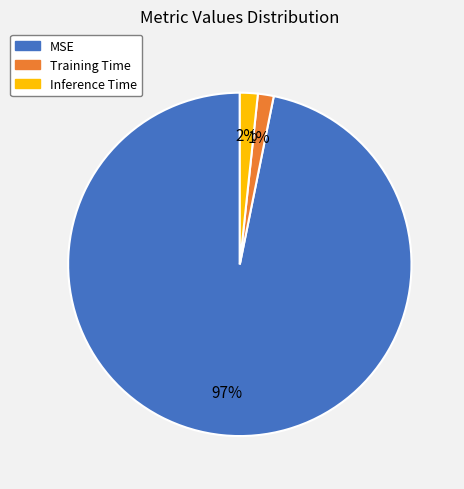

Combined, do Inference Time and Training Time account for over 50%?

No